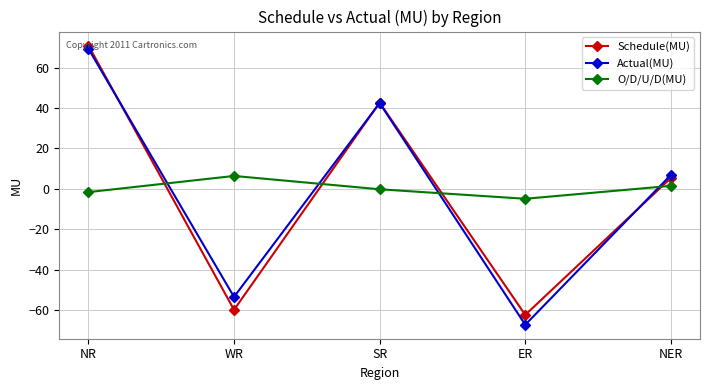

Where does the O/D/U/D(MU) series first go above 0?

WR